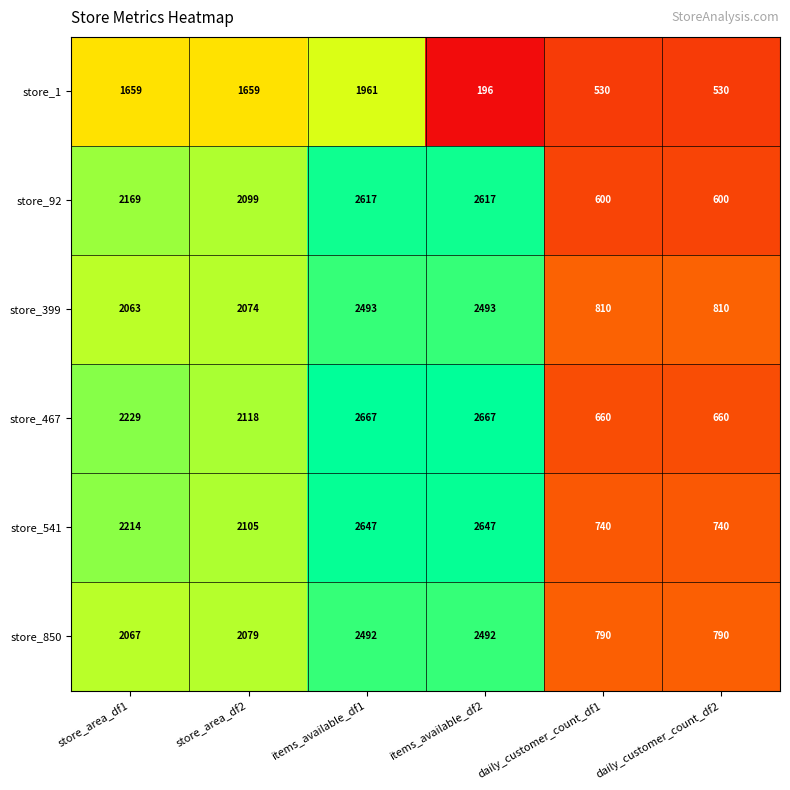

The value of store_399 at items_available_df1 is 2493. True or false?

True